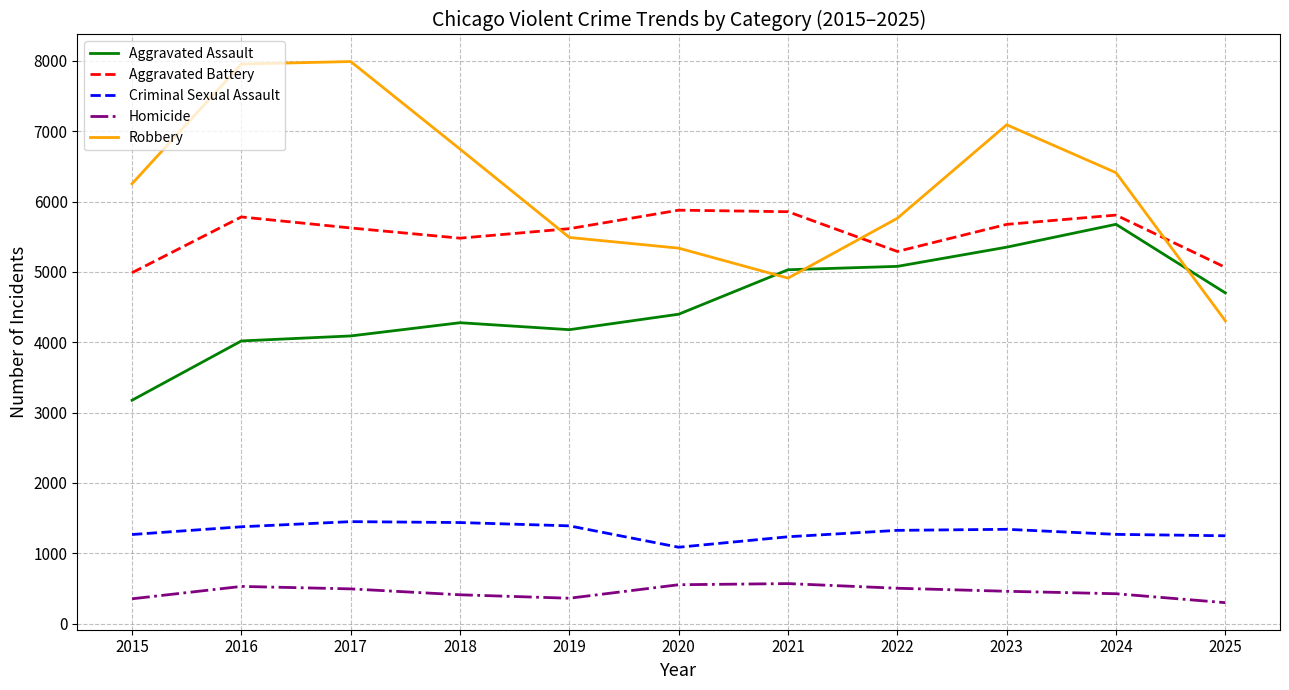

What is the total value across all series at 2024?

19585